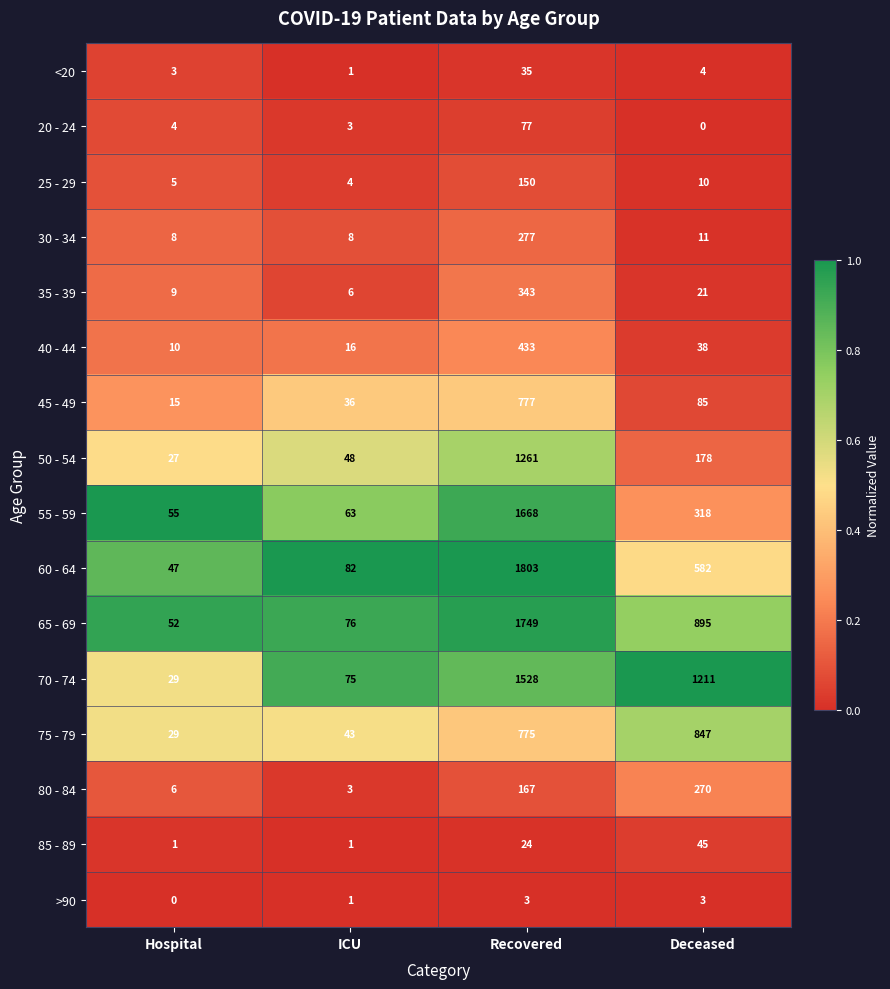

List the series in order of their peak value, highest first.

60 - 64, 65 - 69, 55 - 59, 70 - 74, 50 - 54, 75 - 79, 45 - 49, 40 - 44, 35 - 39, 30 - 34, 80 - 84, 25 - 29, 20 - 24, 85 - 89, <20, >90